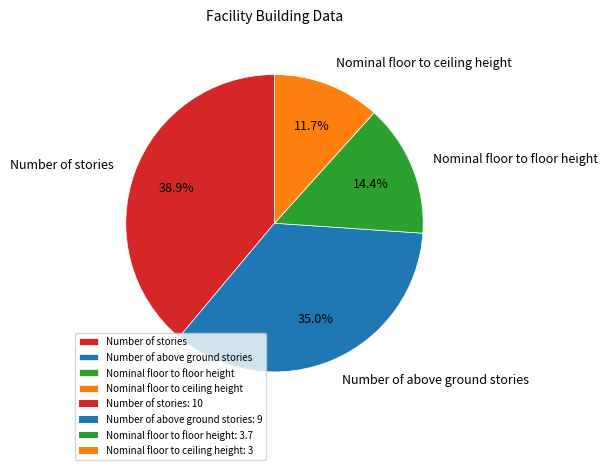

What is the largest slice in the pie chart?

Number of stories